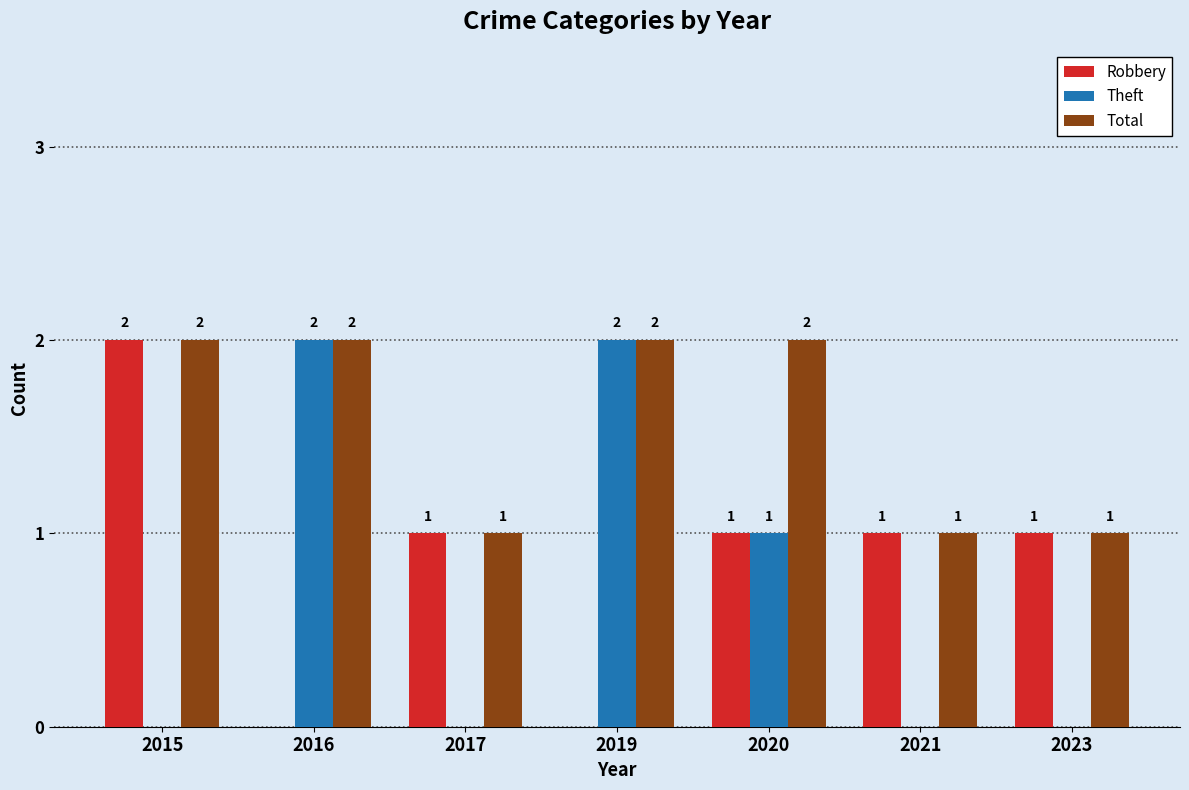

What is the average value of the Total series?

2